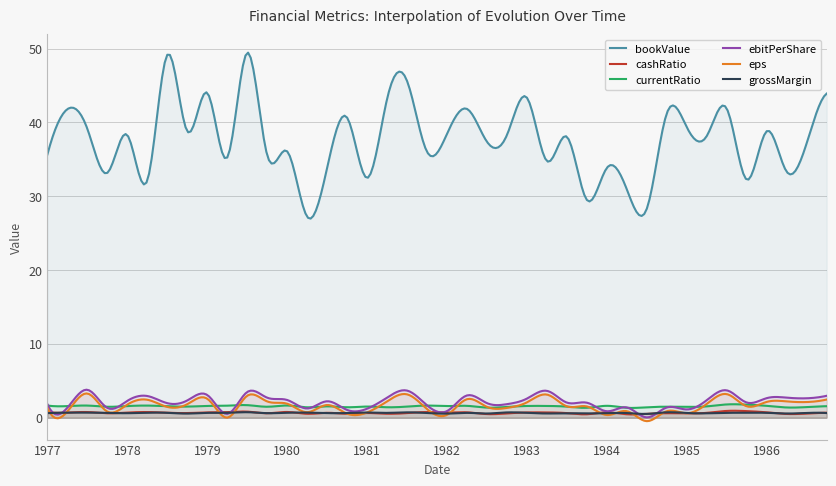

Rank the series by their maximum value, from highest to lowest.

bookValue, ebitPerShare, eps, currentRatio, cashRatio, grossMargin